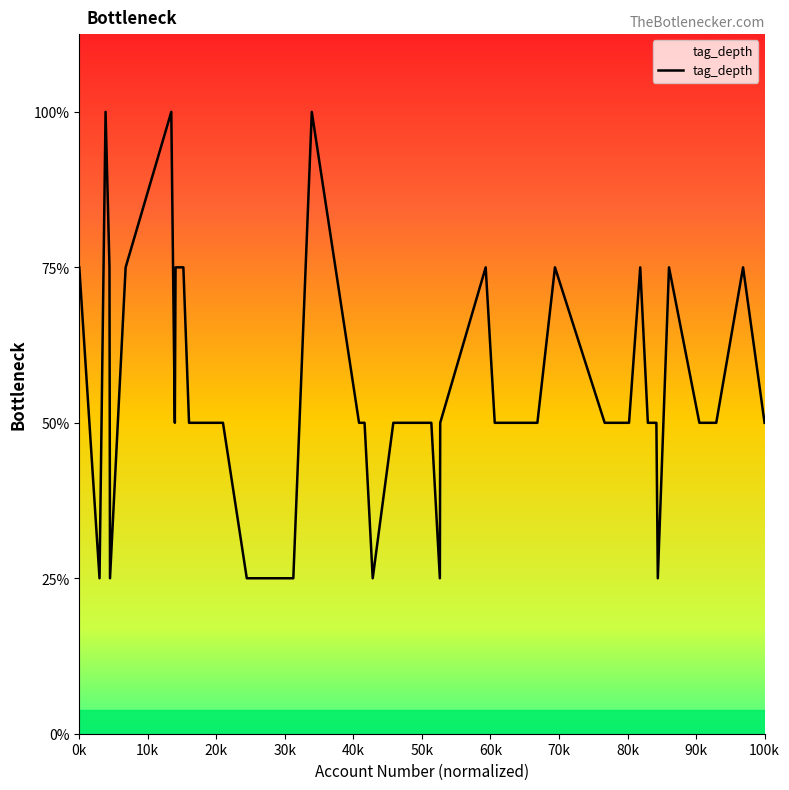

What is the difference between the maximum and minimum values?

3